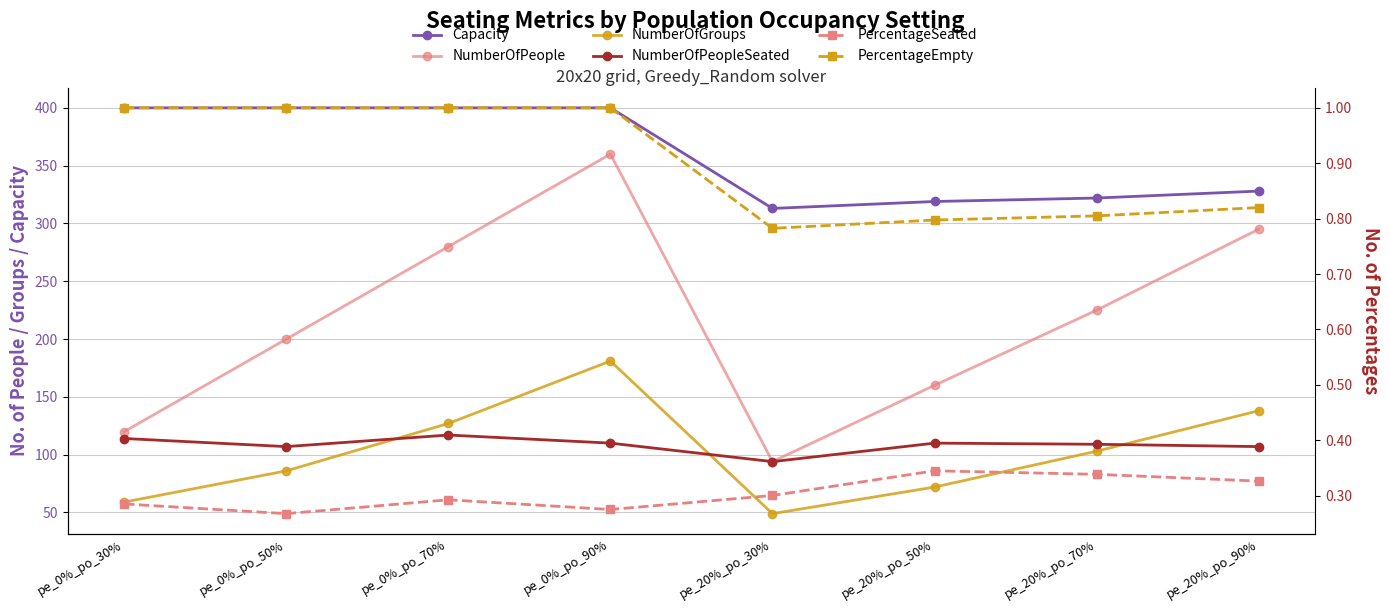

What is the sum of all PercentageSeated values?

2.4